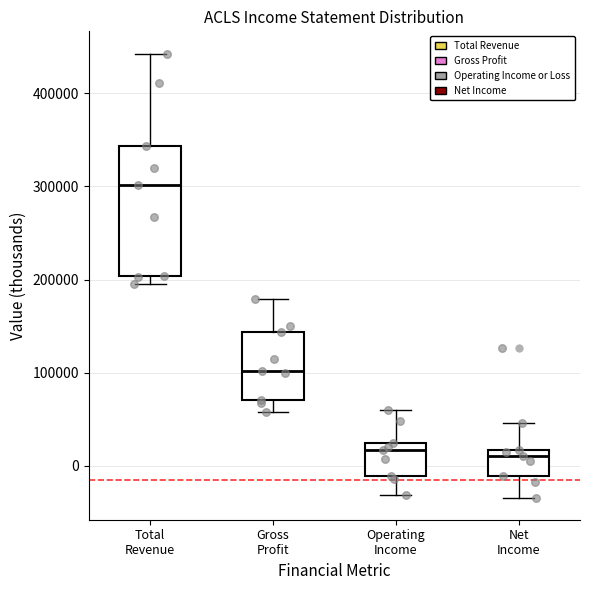

Which box is the tallest, from its lower edge to its upper edge?

Total Revenue